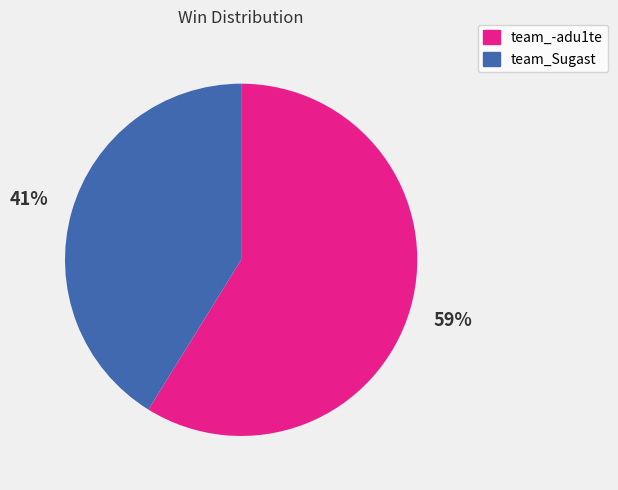

To the nearest percent, what percentage of the pie is team_-adu1te?

59%